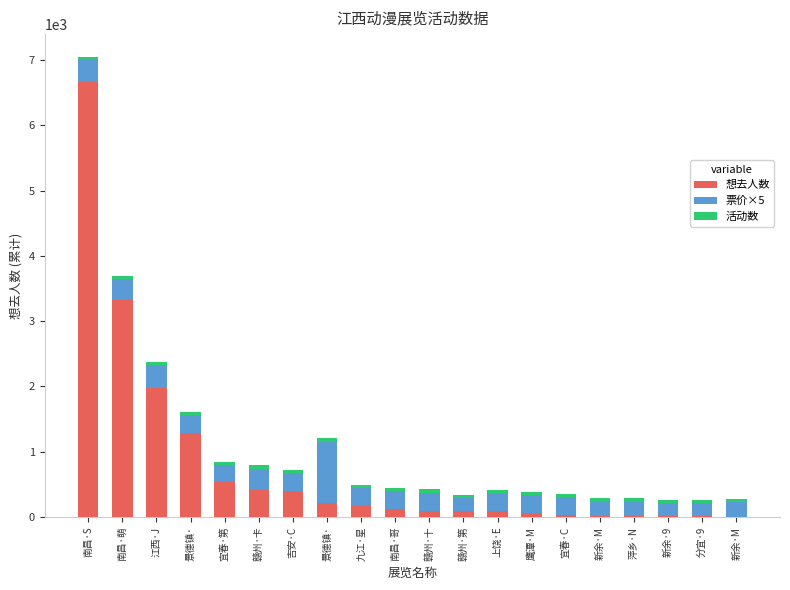

What is the sum of the 票价×5 values at 宜春·C and 新余·M?

500.0